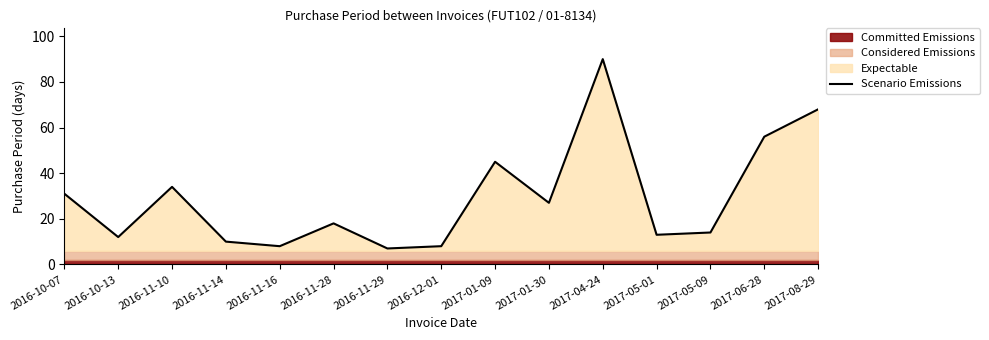

Rank the categories by value from lowest to highest.

2016-11-29, 2016-11-16, 2016-12-01, 2016-11-14, 2016-10-13, 2017-05-01, 2017-05-09, 2016-11-28, 2017-01-30, 2016-10-07, 2016-11-10, 2017-01-09, 2017-06-28, 2017-08-29, 2017-04-24